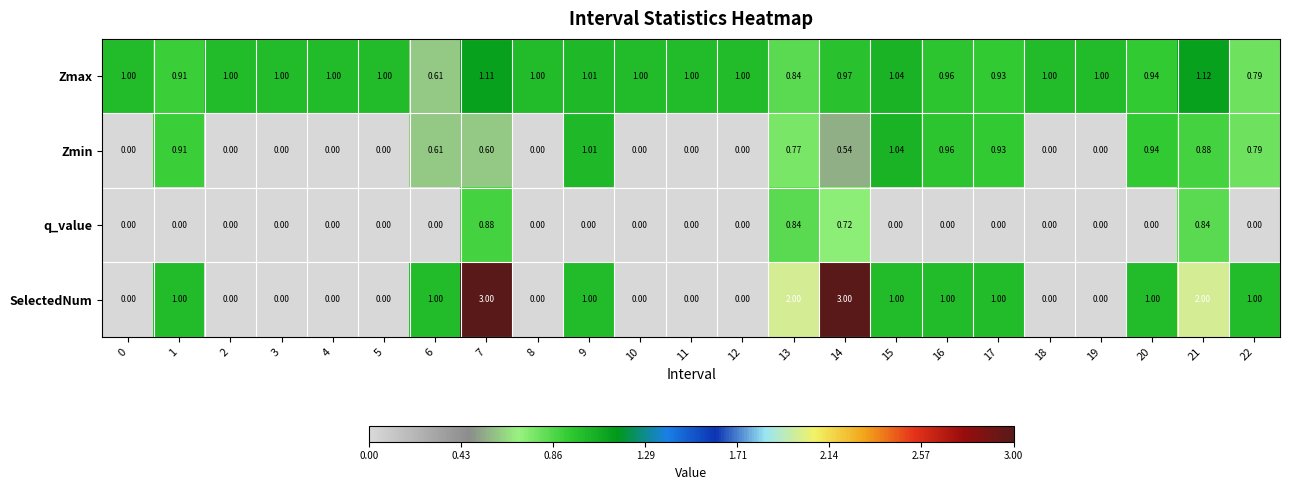

Which series changed the most between 1 and 18?

SelectedNum